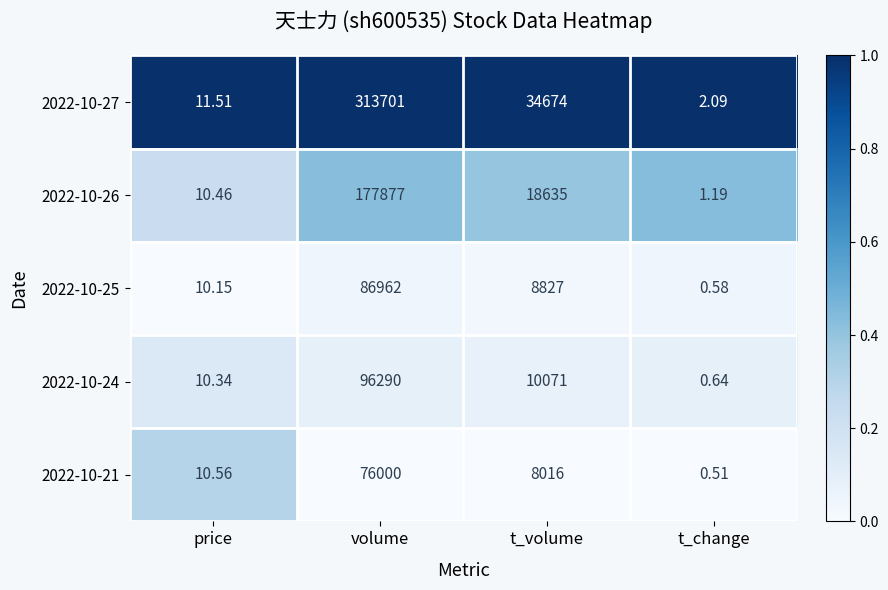

Where is 2022-10-27 nearest to the value 156851?

t_volume